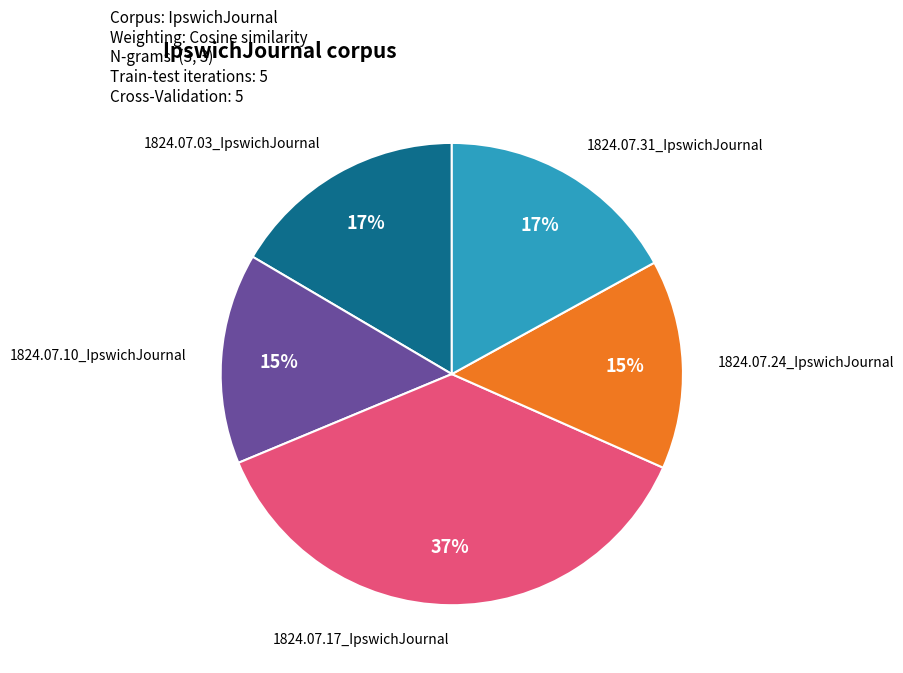

Does any single category account for the majority?

No